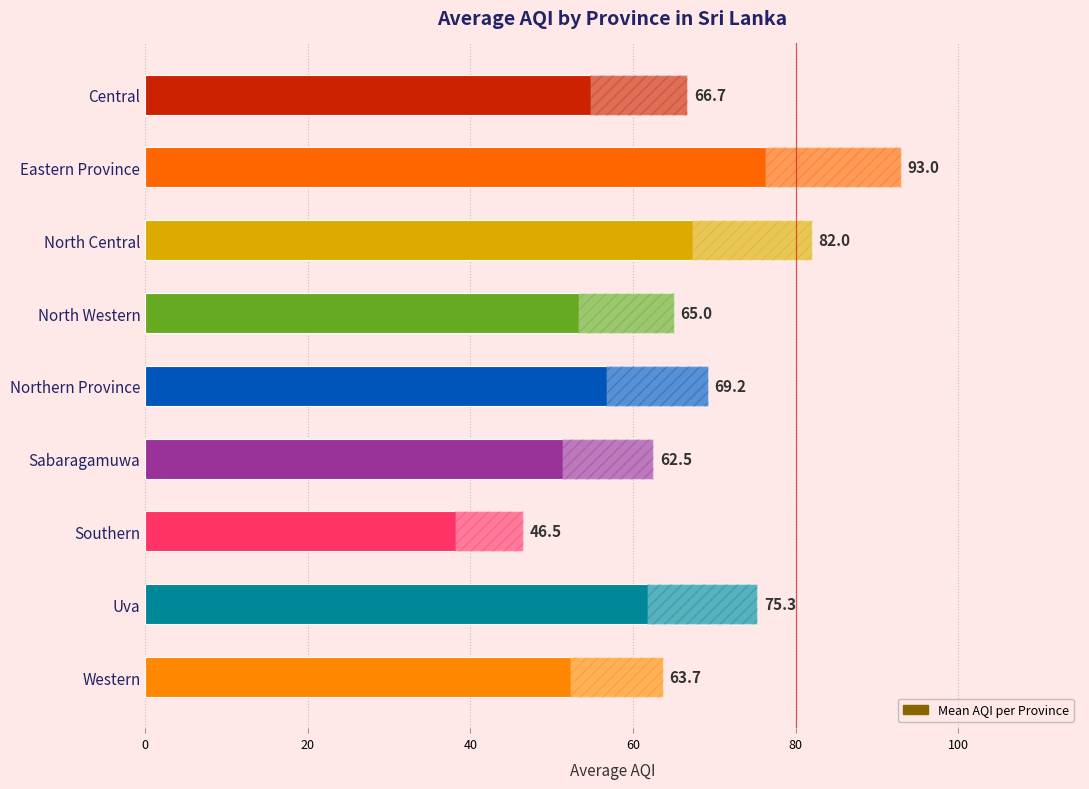

What is the change in value from North Central to Western?

-18.3